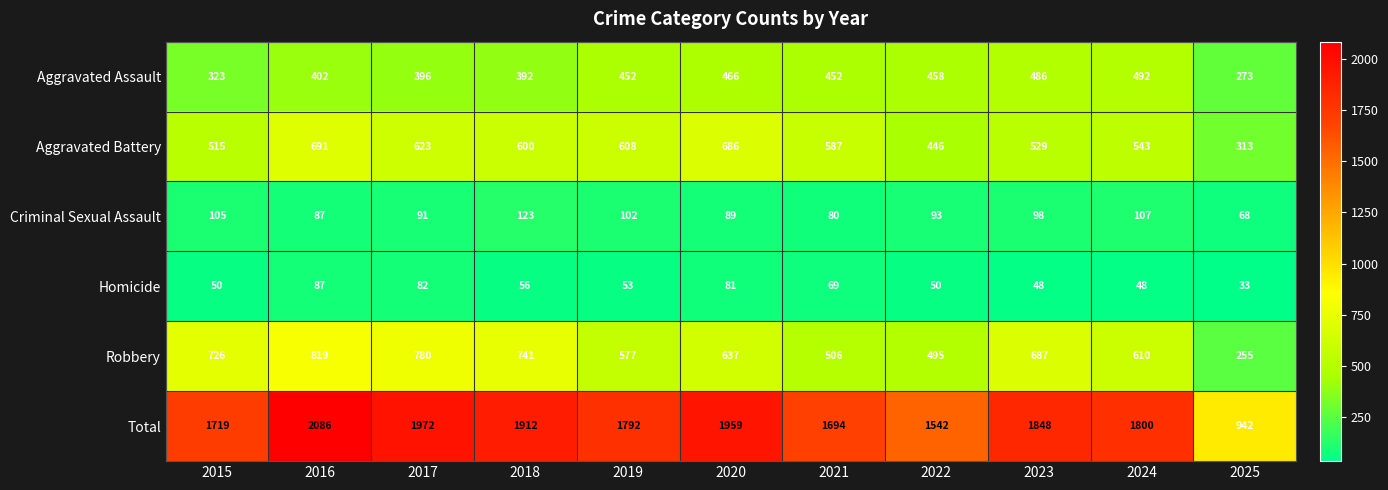

List the labels in order of Robbery value, largest first.

2016, 2017, 2018, 2015, 2023, 2020, 2024, 2019, 2021, 2022, 2025